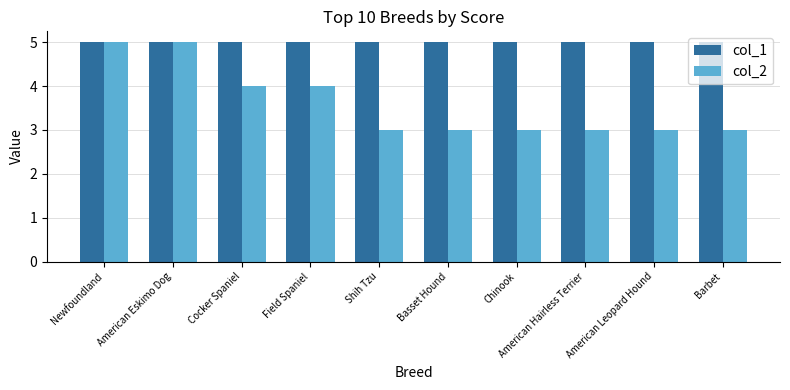

What is the spread (max minus min) of values at Basset Hound?

2